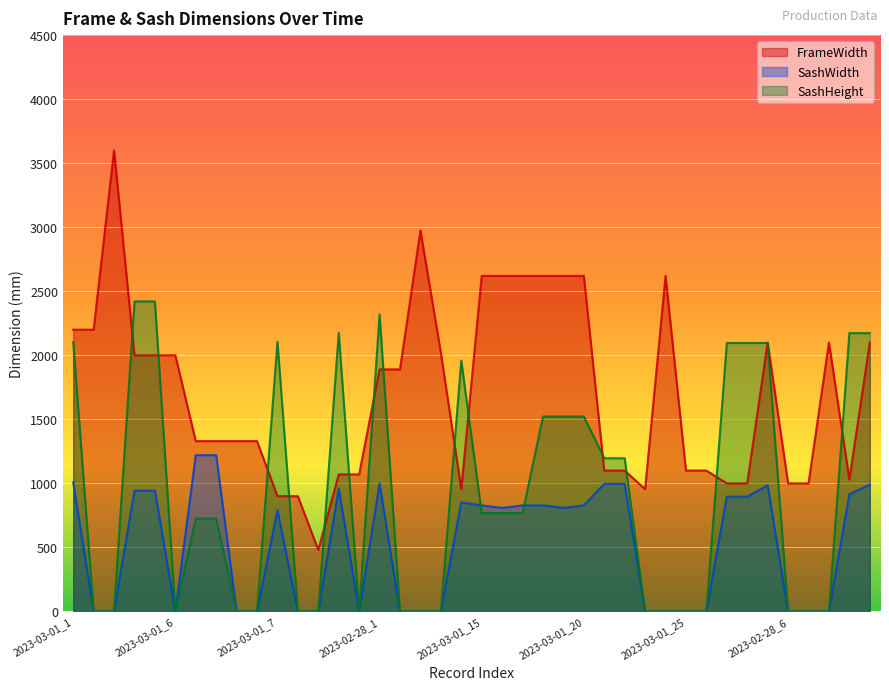

What is the difference between the SashWidth values at 2023-03-01_8 and 2023-03-01_4?

943